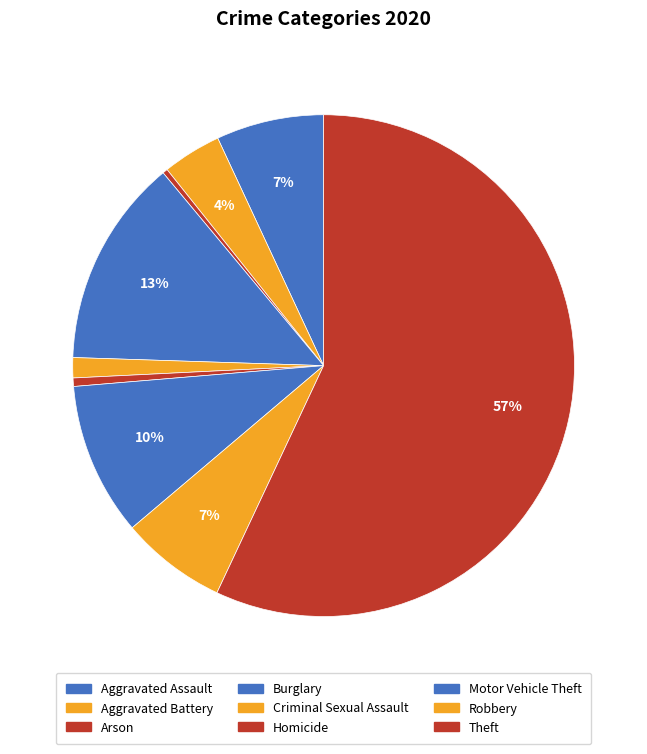

How many segments does this pie chart have?

9